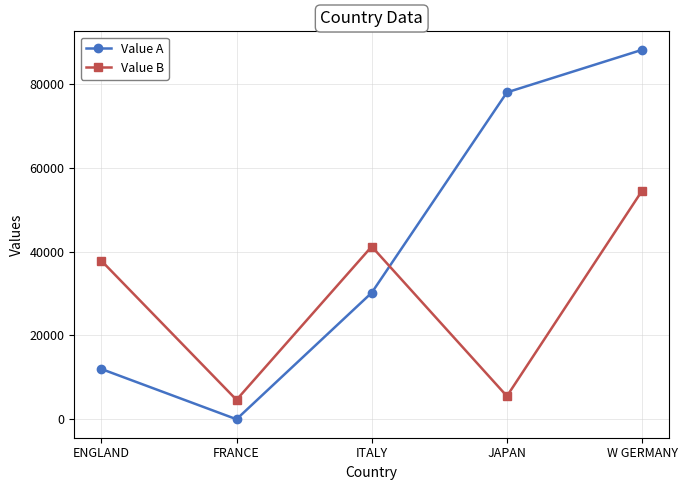

Count the number of categories in the chart.

5